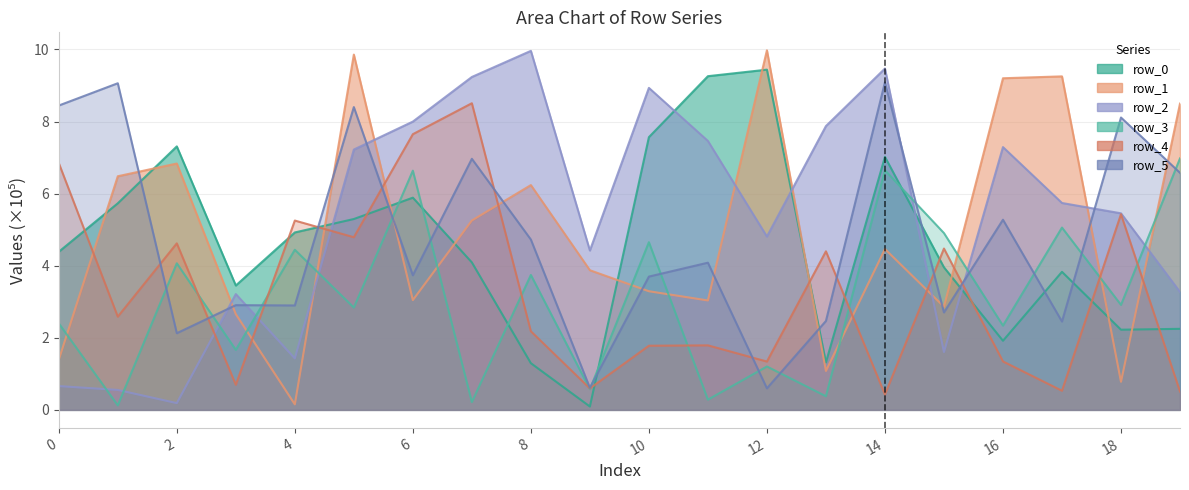

Which has a higher value, 0 or 12?

12